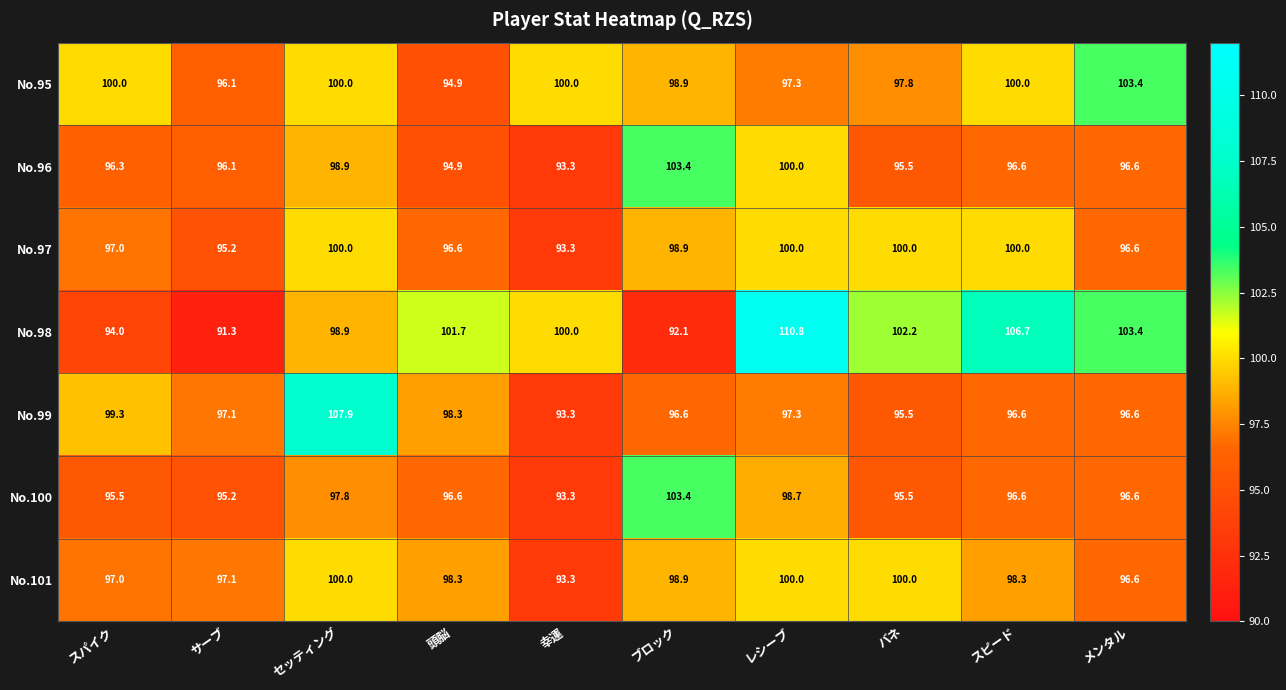

Between スパイク and セッティング, which series saw the biggest shift?

No.99